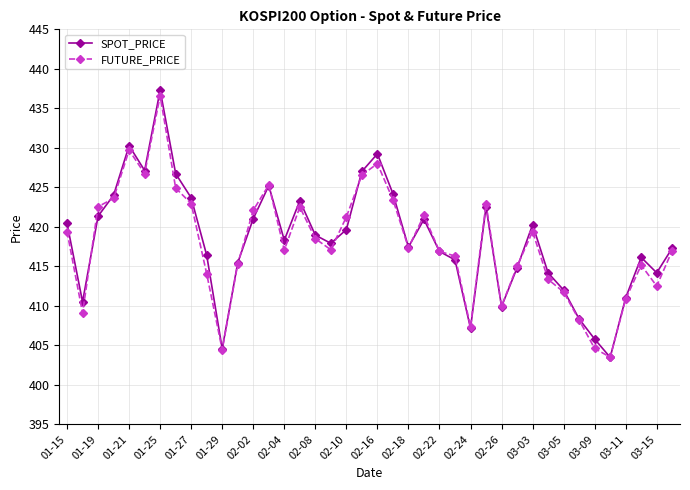

Which series has the largest range (max minus min)?

SPOT_PRICE